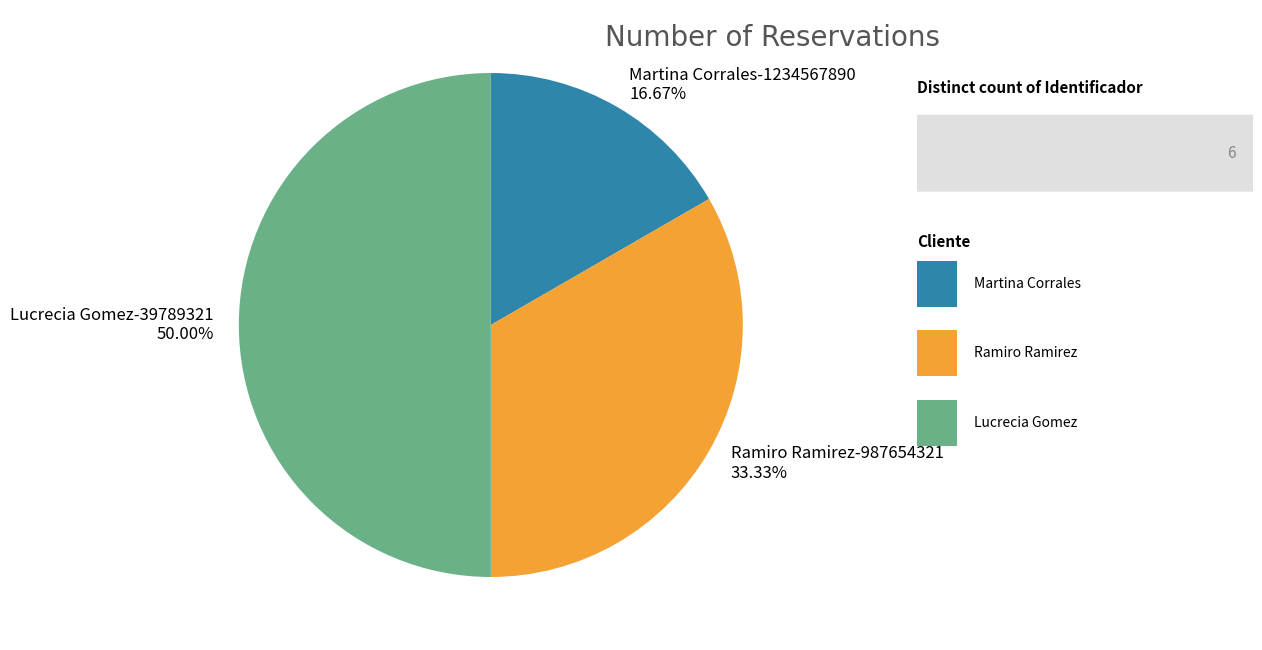

To the nearest percent, what is the combined percentage of Ramiro Ramirez-987654321 and Martina Corrales-1234567890?

50%